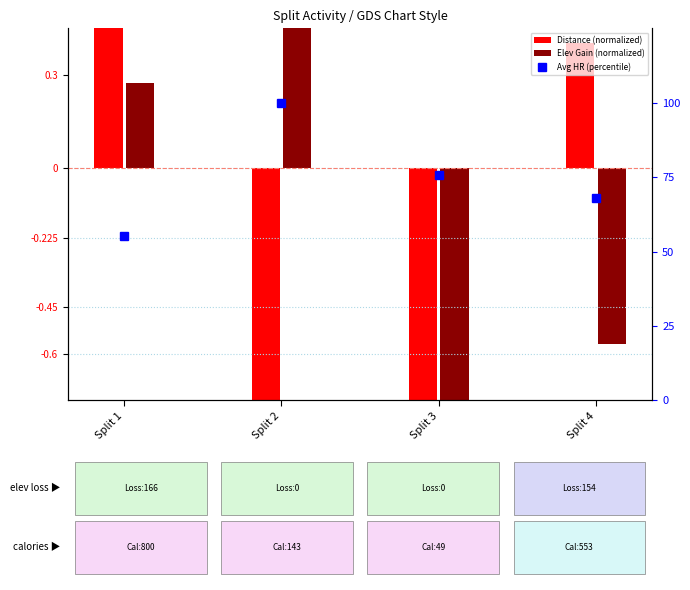

What is the difference between the maximum and minimum values in the Distance (normalized) series?

2.3